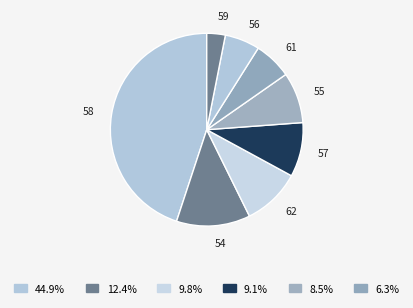

How many slices are in this pie chart?

8